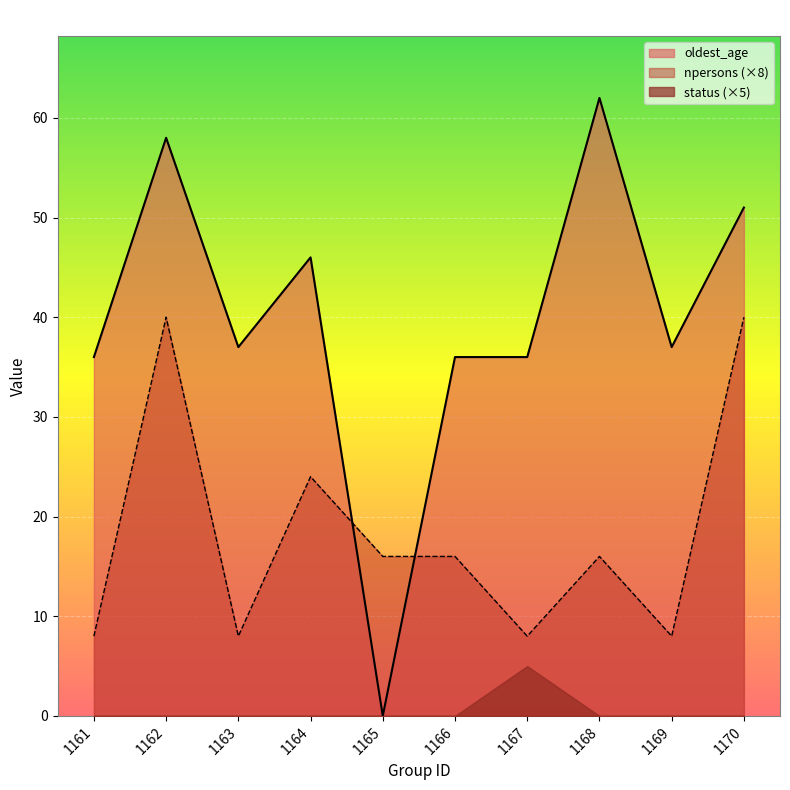

Which series changed the most between 1166 and 1168?

oldest_age